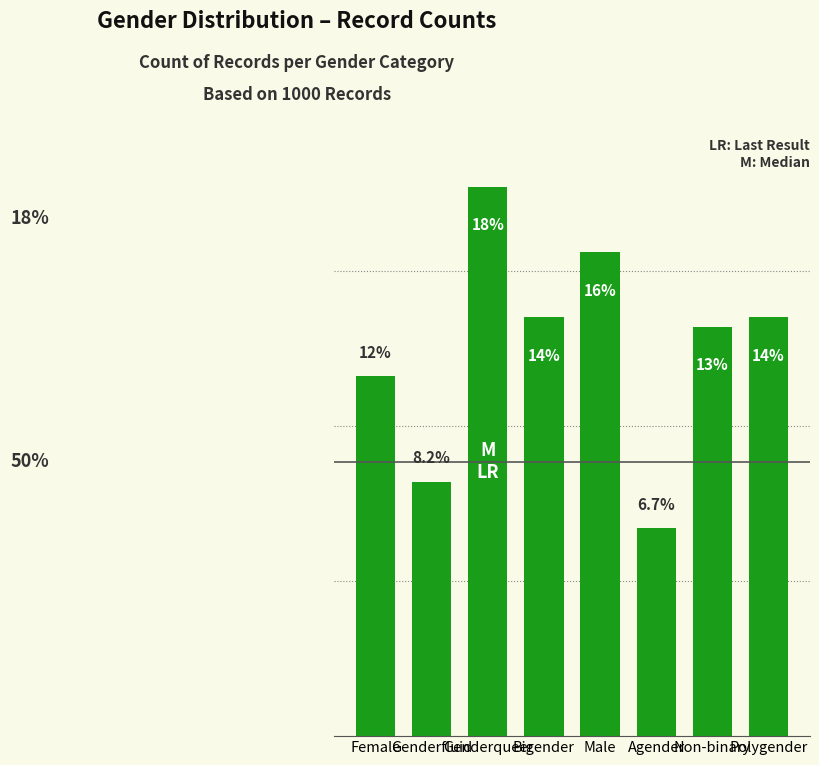

What position from the left is Genderqueer?

3